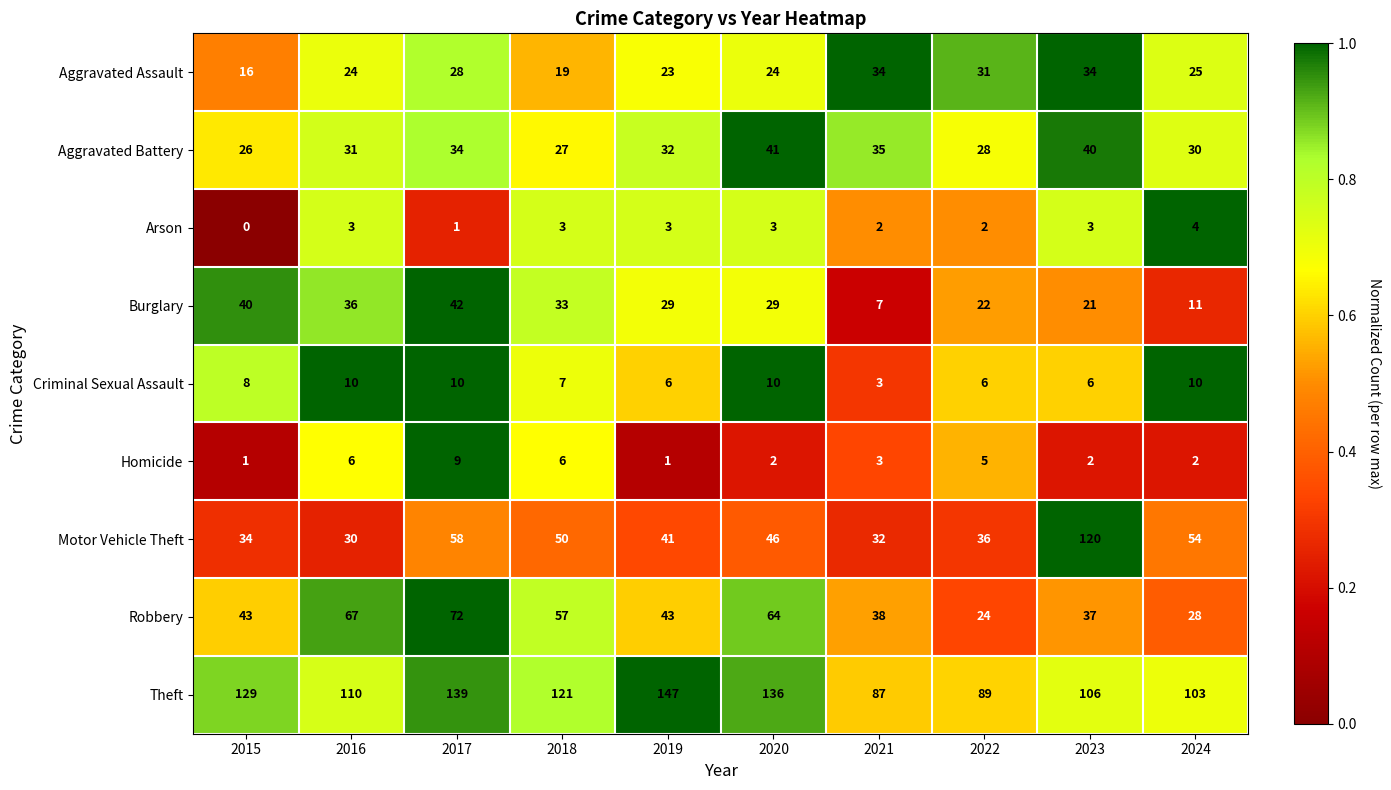

Is it true that Aggravated Assault equals 24 at 2016?

True